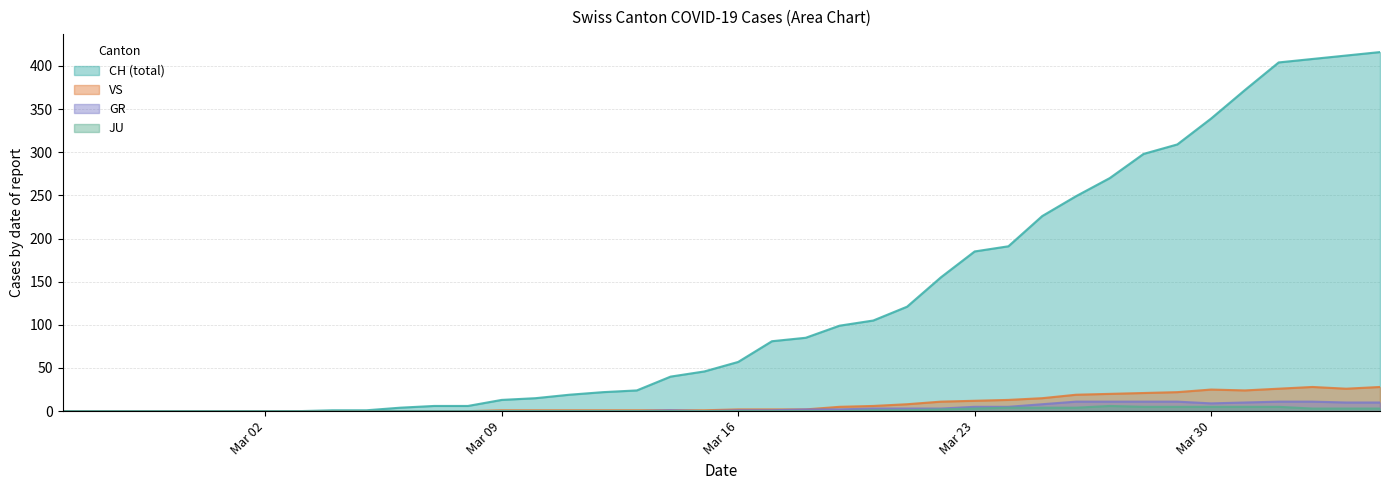

Which series has the largest range (max minus min)?

CH (total)